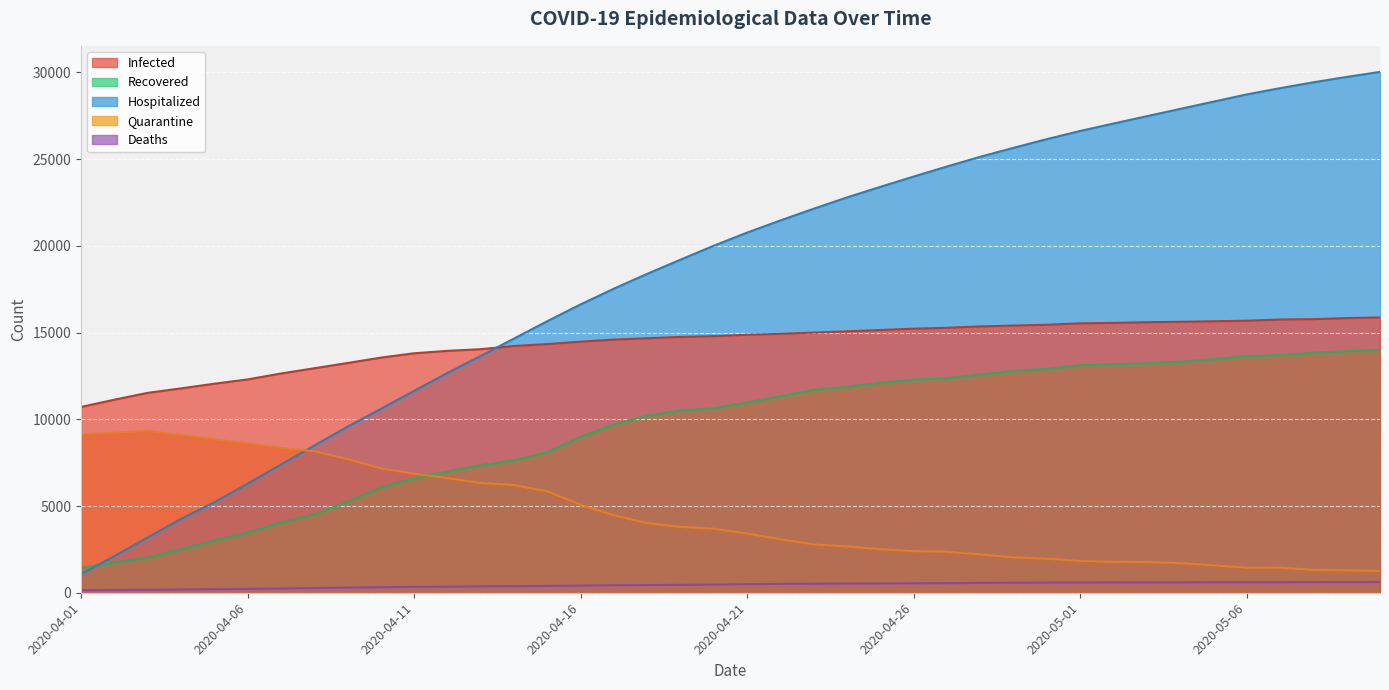

Is the value of Infected at 2020-04-22 greater than the value of Recovered at 2020-05-07?

Yes